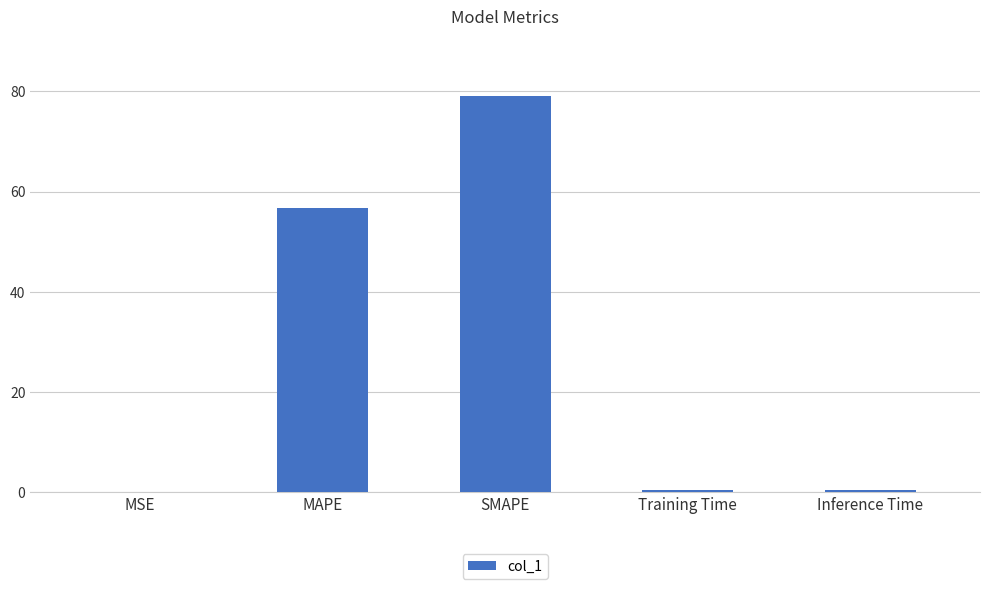

What is the sum of all values?

136.7